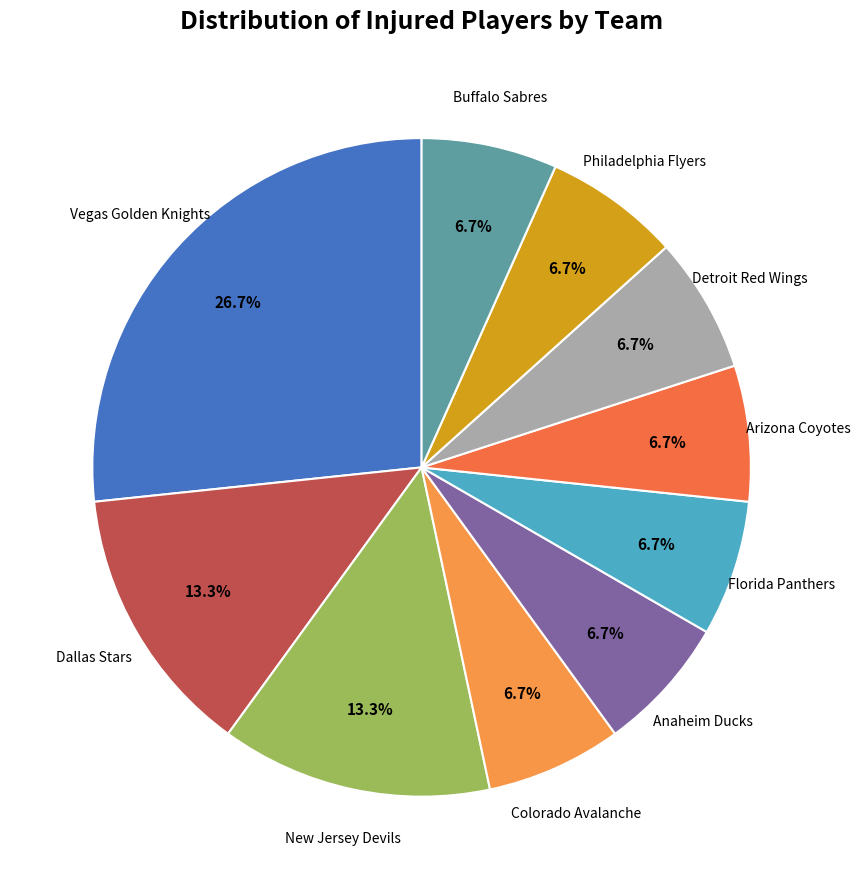

Does any single category account for the majority?

No